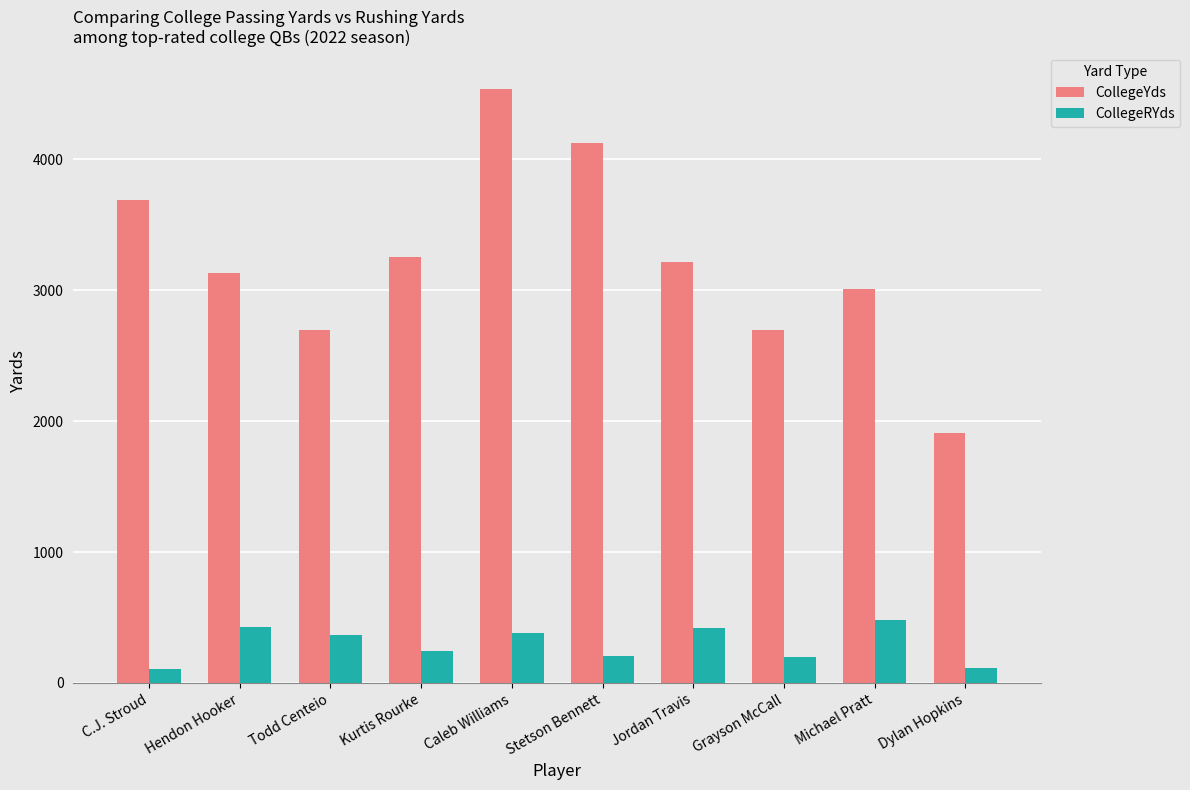

What is the label of the 3rd bar from the left?

Todd Centeio